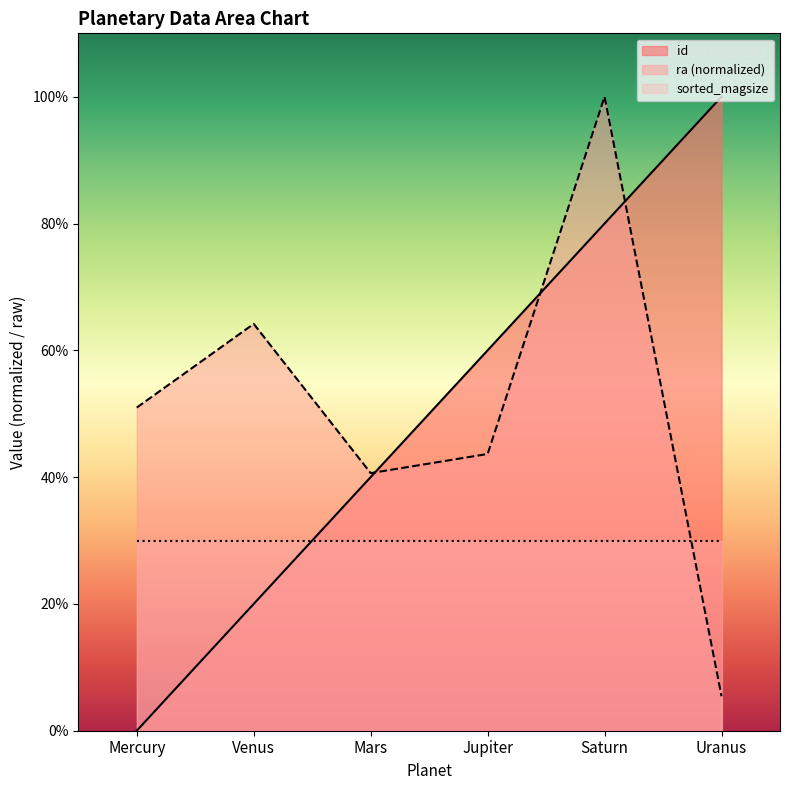

What is the sum of the ra values at Saturn and Mercury?

151.0